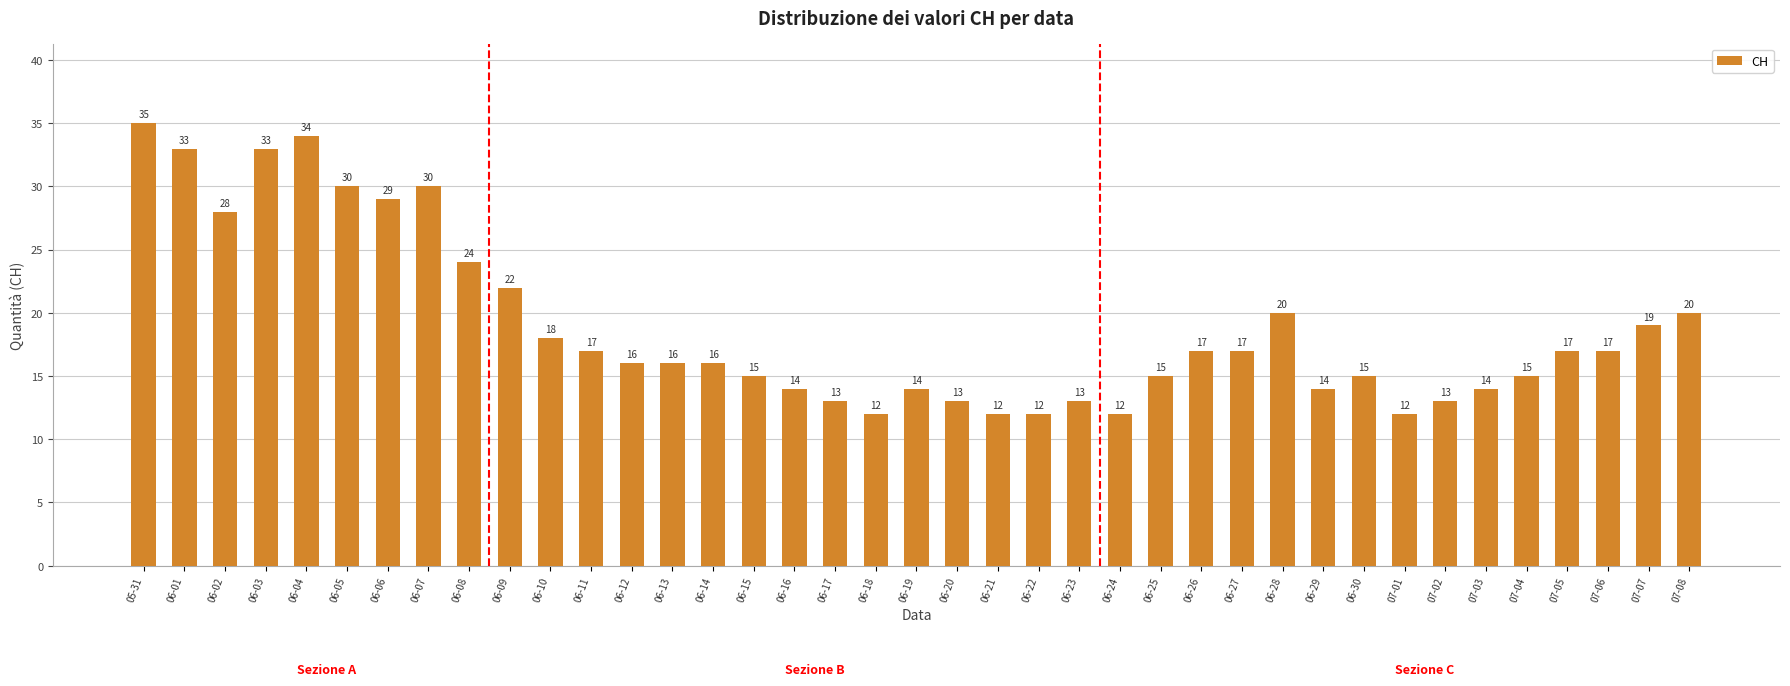

What is the label of the 22nd bar from the right?

06-17